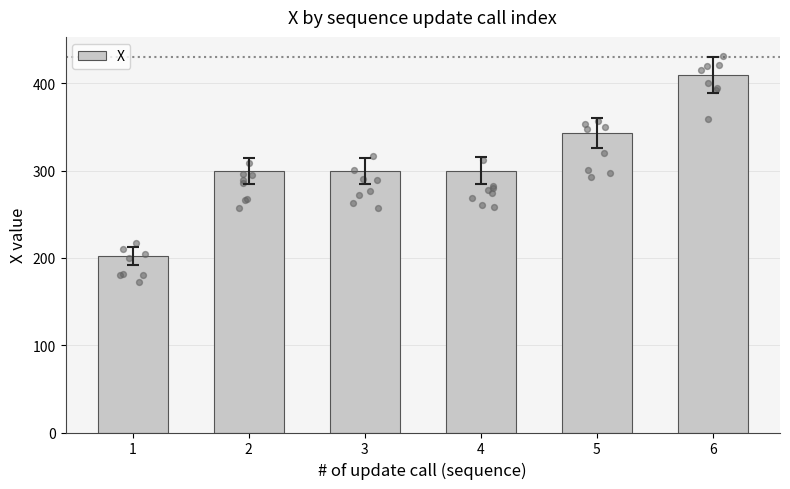

Approximately how many times larger is the value at 3 compared to 2?

1.0